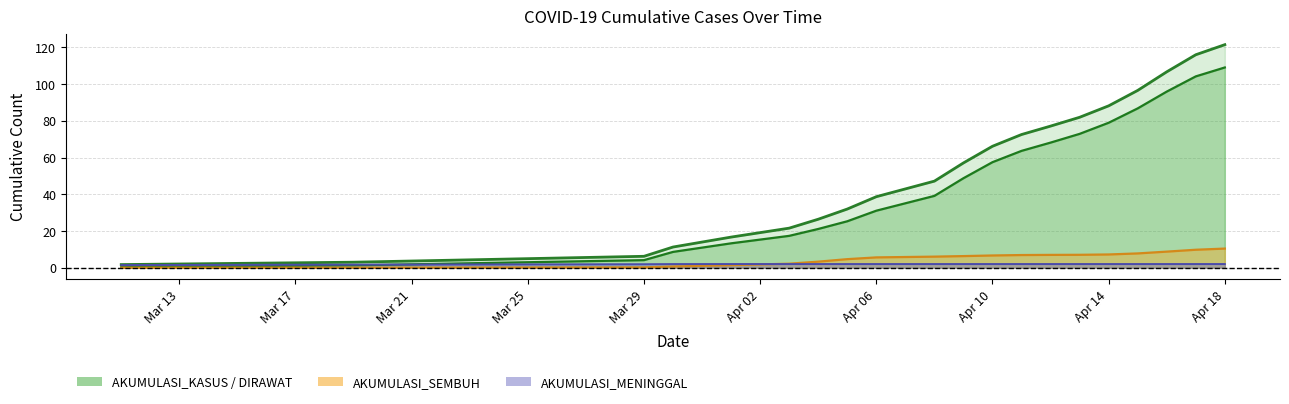

Which series changed the most between 30-03-2020 and 13-04-2020?

AKUMULASI_KASUS